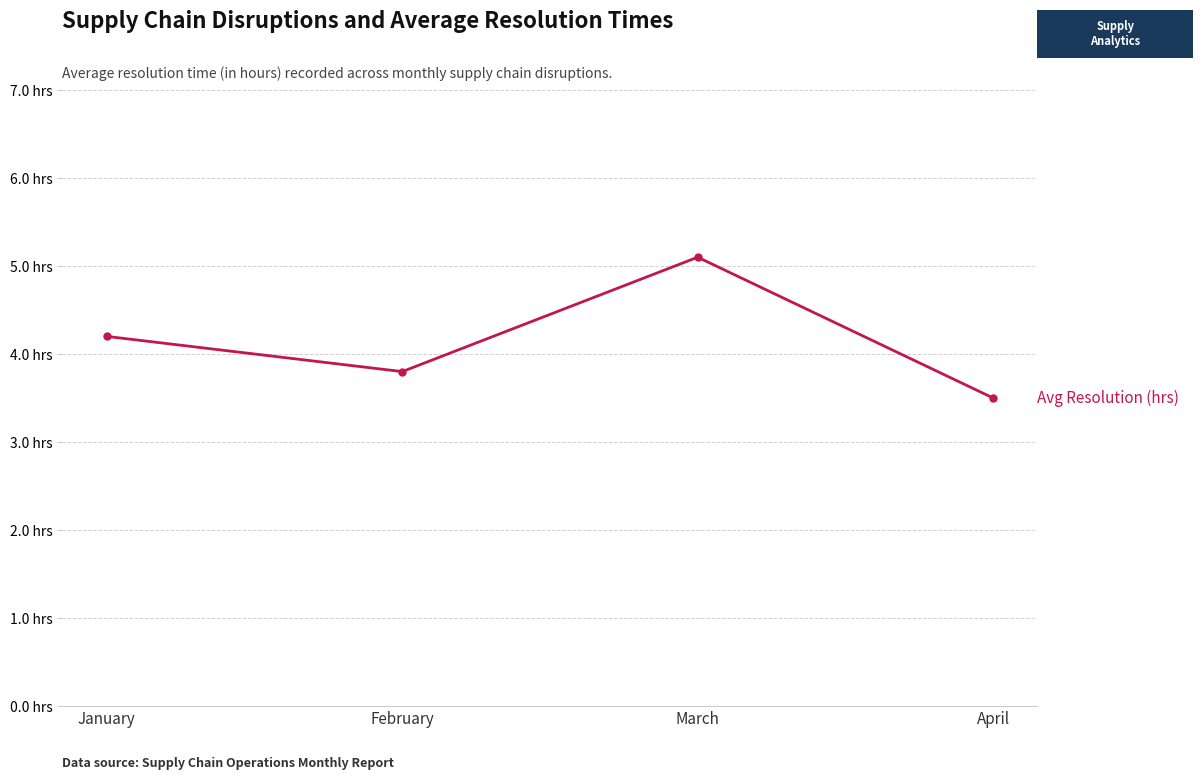

Reading left to right, what are all the values shown in this chart?

4.2	3.8	5.1	3.5